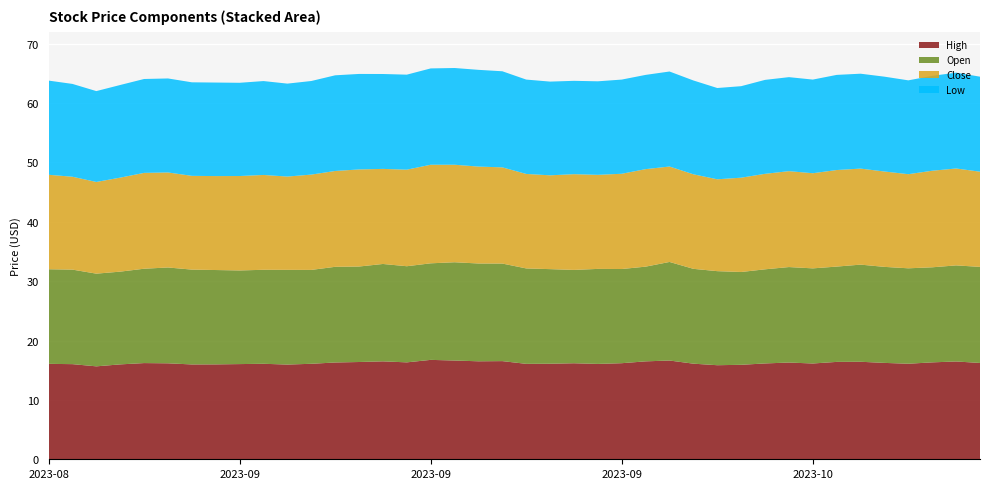

Reading left to right, transcribe all the data shown in this chart.

High: 2023-08-23=16.1	2023-08-24=16.0	2023-08-25=15.7	2023-08-28=16.0	2023-08-29=16.2	2023-08-30=16.2	2023-08-31=16.0	2023-09-01=16.0	2023-09-05=16.0	2023-09-06=16.1	2023-09-07=15.9	2023-09-08=16.1	2023-09-11=16.3	2023-09-12=16.4	2023-09-13=16.5	2023-09-14=16.3	2023-09-15=16.7	2023-09-18=16.6	2023-09-19=16.5	2023-09-20=16.5	2023-09-21=16.1	2023-09-22=16.1	2023-09-25=16.2	2023-09-26=16.1	2023-09-27=16.2	2023-09-28=16.5	2023-09-29=16.6	2023-10-02=16.1	2023-10-03=15.8	2023-10-04=15.9	2023-10-05=16.1	2023-10-06=16.3	2023-10-09=16.1	2023-10-10=16.4	2023-10-11=16.4	2023-10-12=16.2	2023-10-13=16.1	2023-10-16=16.3	2023-10-17=16.5	2023-10-18=16.2
Open: 2023-08-23=15.9	2023-08-24=15.9	2023-08-25=15.6	2023-08-28=15.6	2023-08-29=15.9	2023-08-30=16.1	2023-08-31=16.0	2023-09-01=15.9	2023-09-05=15.8	2023-09-06=15.8	2023-09-07=15.9	2023-09-08=15.8	2023-09-11=16.1	2023-09-12=16.1	2023-09-13=16.4	2023-09-14=16.2	2023-09-15=16.3	2023-09-18=16.6	2023-09-19=16.5	2023-09-20=16.4	2023-09-21=16.1	2023-09-22=15.9	2023-09-25=15.7	2023-09-26=16.0	2023-09-27=15.9	2023-09-28=15.9	2023-09-29=16.6	2023-10-02=16.0	2023-10-03=15.8	2023-10-04=15.6	2023-10-05=15.8	2023-10-06=16.1	2023-10-09=16.0	2023-10-10=16.1	2023-10-11=16.4	2023-10-12=16.2	2023-10-13=16.1	2023-10-16=16.0	2023-10-17=16.2	2023-10-18=16.2
Close: 2023-08-23=15.9	2023-08-24=15.6	2023-08-25=15.4	2023-08-28=15.8	2023-08-29=16.1	2023-08-30=16.0	2023-08-31=15.8	2023-09-01=15.8	2023-09-05=15.9	2023-09-06=16.0	2023-09-07=15.7	2023-09-08=16.1	2023-09-11=16.1	2023-09-12=16.4	2023-09-13=16.0	2023-09-14=16.3	2023-09-15=16.6	2023-09-18=16.4	2023-09-19=16.3	2023-09-20=16.2	2023-09-21=15.9	2023-09-22=15.8	2023-09-25=16.1	2023-09-26=15.8	2023-09-27=16.0	2023-09-28=16.4	2023-09-29=16.1	2023-10-02=15.9	2023-10-03=15.5	2023-10-04=15.9	2023-10-05=16.1	2023-10-06=16.1	2023-10-09=16.0	2023-10-10=16.3	2023-10-11=16.2	2023-10-12=16.1	2023-10-13=15.8	2023-10-16=16.3	2023-10-17=16.3	2023-10-18=16.0
Low: 2023-08-23=15.9	2023-08-24=15.6	2023-08-25=15.3	2023-08-28=15.6	2023-08-29=15.8	2023-08-30=15.8	2023-08-31=15.8	2023-09-01=15.8	2023-09-05=15.7	2023-09-06=15.8	2023-09-07=15.7	2023-09-08=15.8	2023-09-11=16.1	2023-09-12=16.1	2023-09-13=16.0	2023-09-14=16.0	2023-09-15=16.2	2023-09-18=16.3	2023-09-19=16.3	2023-09-20=16.2	2023-09-21=15.9	2023-09-22=15.8	2023-09-25=15.7	2023-09-26=15.8	2023-09-27=15.9	2023-09-28=15.9	2023-09-29=16.0	2023-10-02=15.8	2023-10-03=15.4	2023-10-04=15.4	2023-10-05=15.8	2023-10-06=15.8	2023-10-09=15.8	2023-10-10=16.0	2023-10-11=16.0	2023-10-12=16.0	2023-10-13=15.8	2023-10-16=16.0	2023-10-17=16.1	2023-10-18=16.0